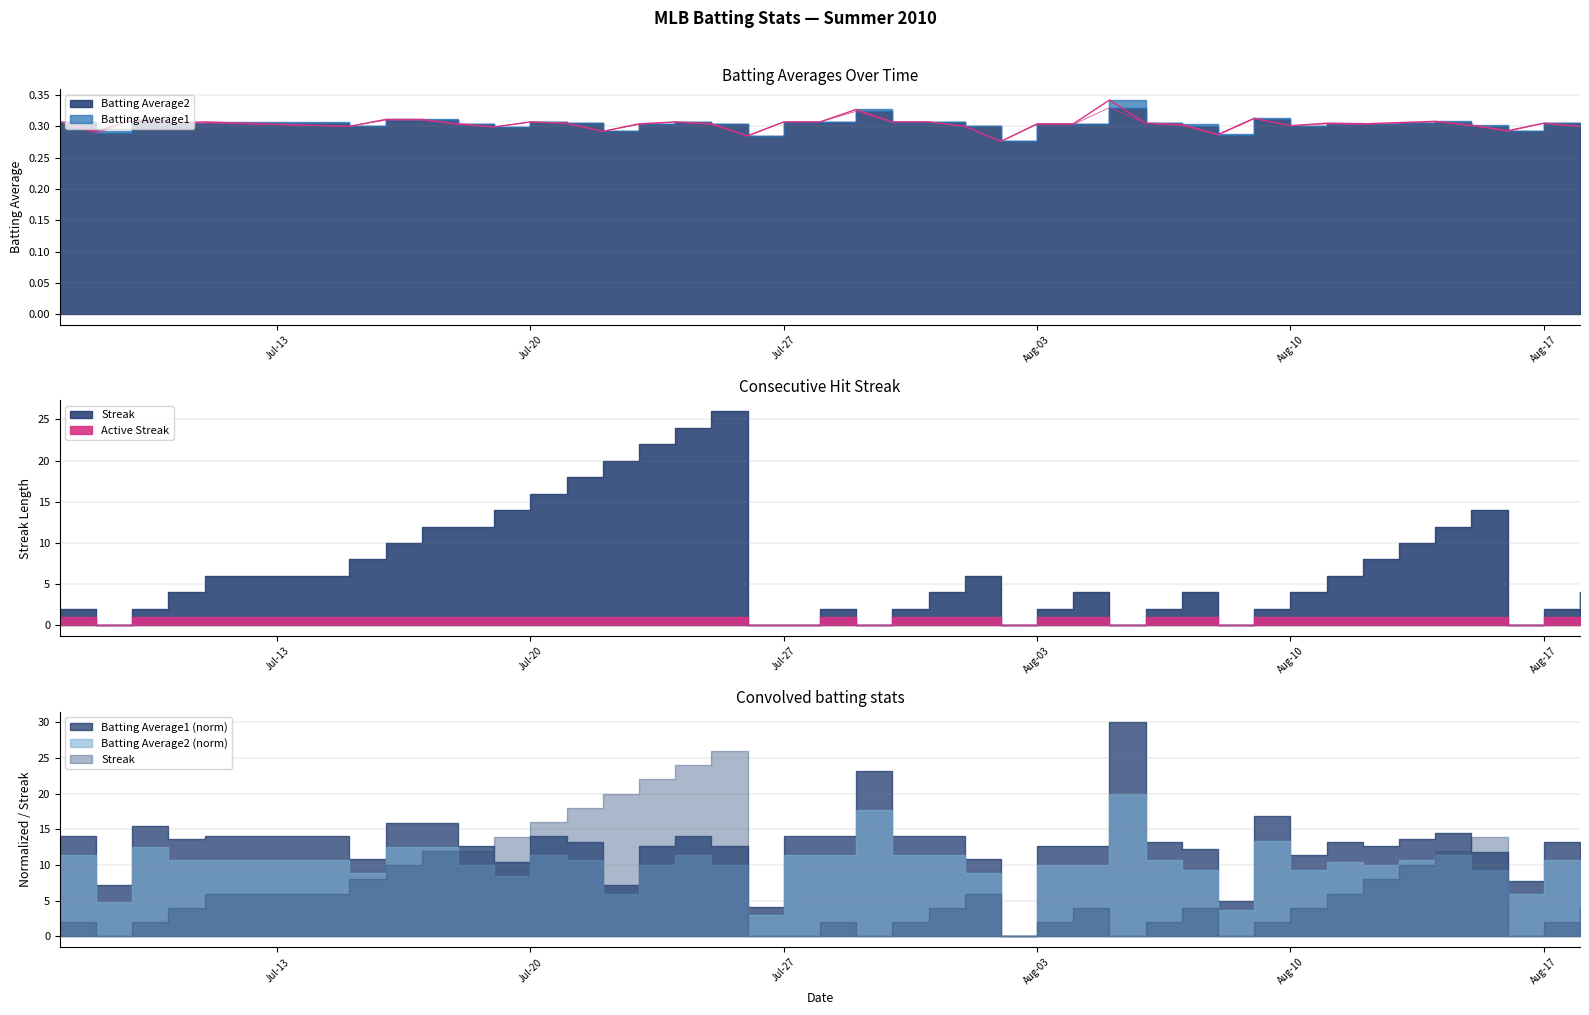

Is it true that Batting Average2 equals 0.3 at 2010-08-12?

True